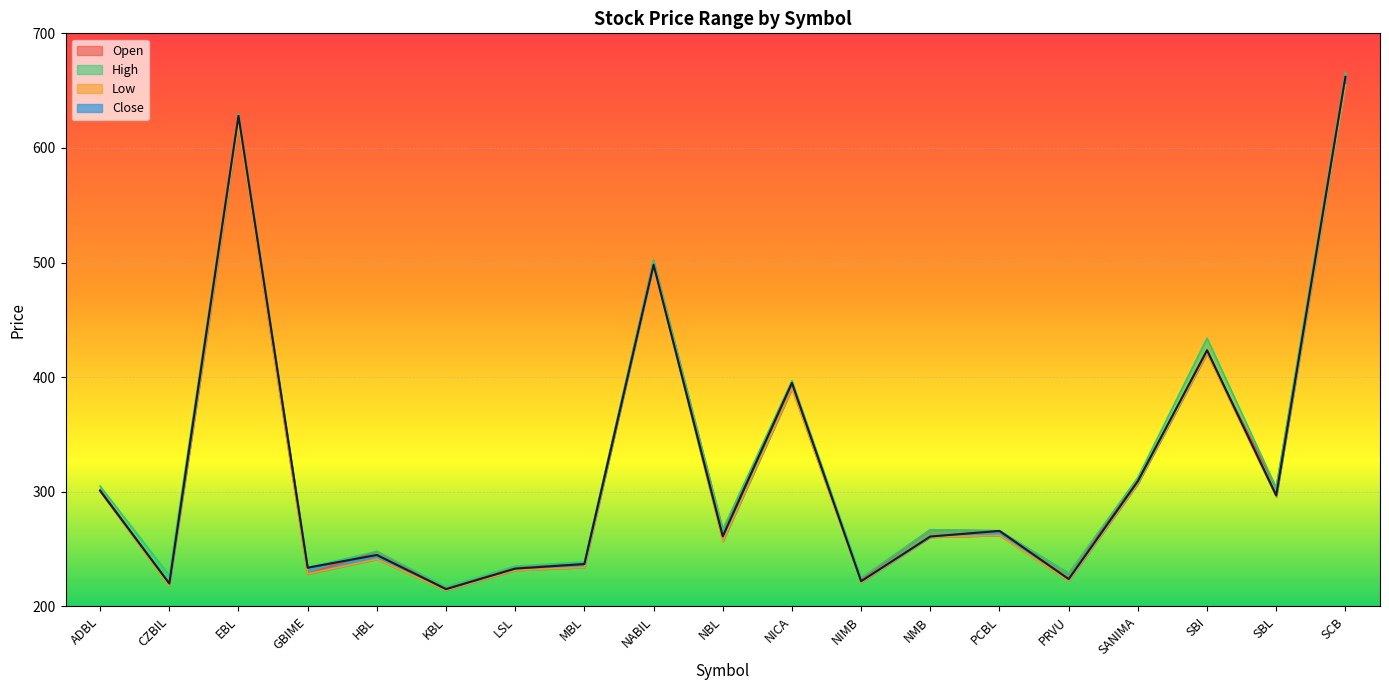

Between which two adjacent categories do Close and Open first intersect?

ADBL and CZBIL